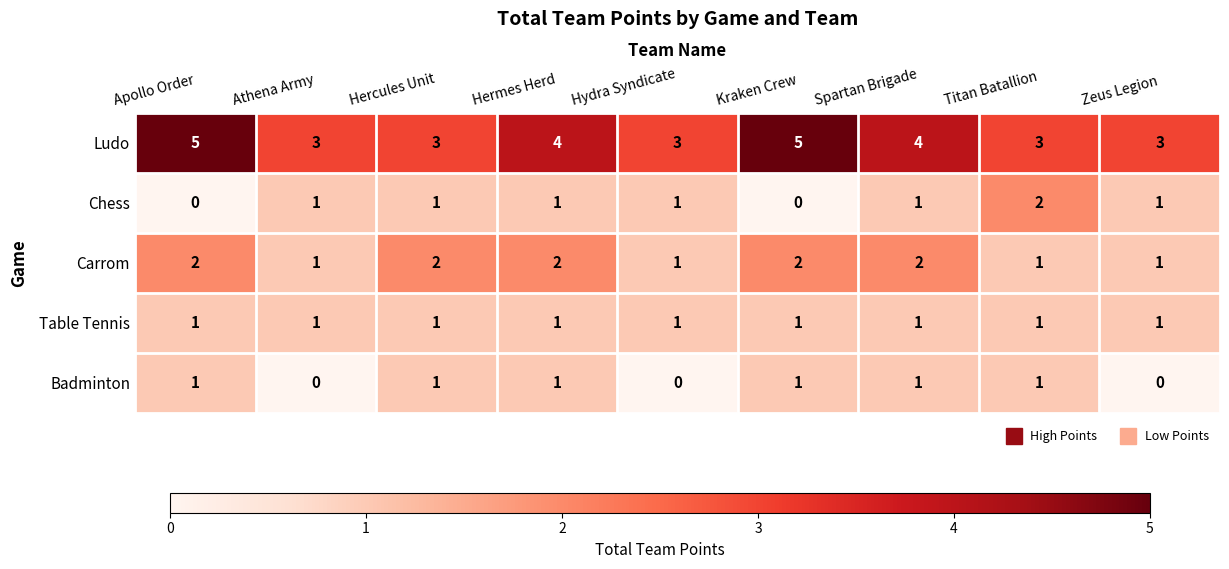

True or false: Badminton has a value of 0 at Hermes Herd.

False